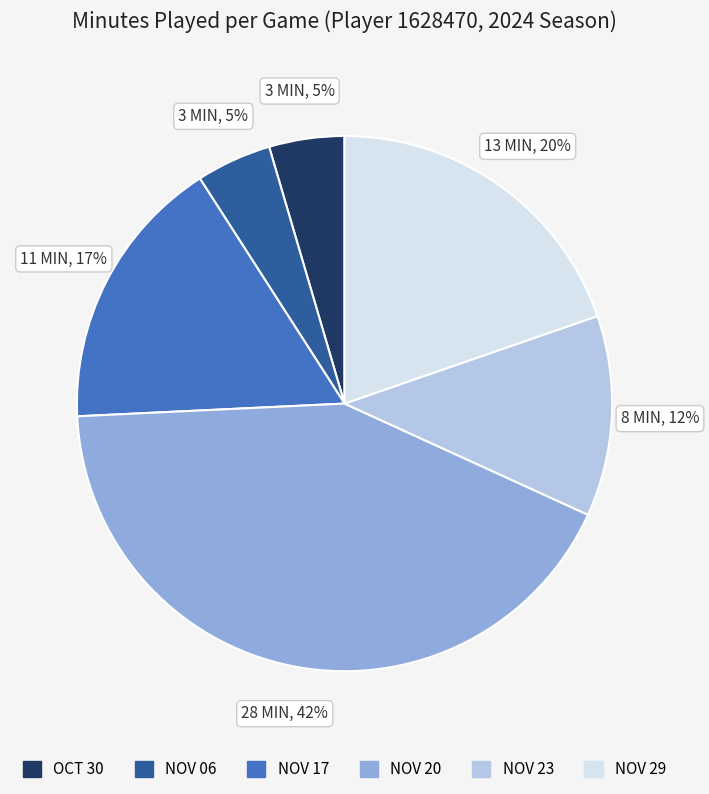

To the nearest percent, what is the average slice percentage?

17%